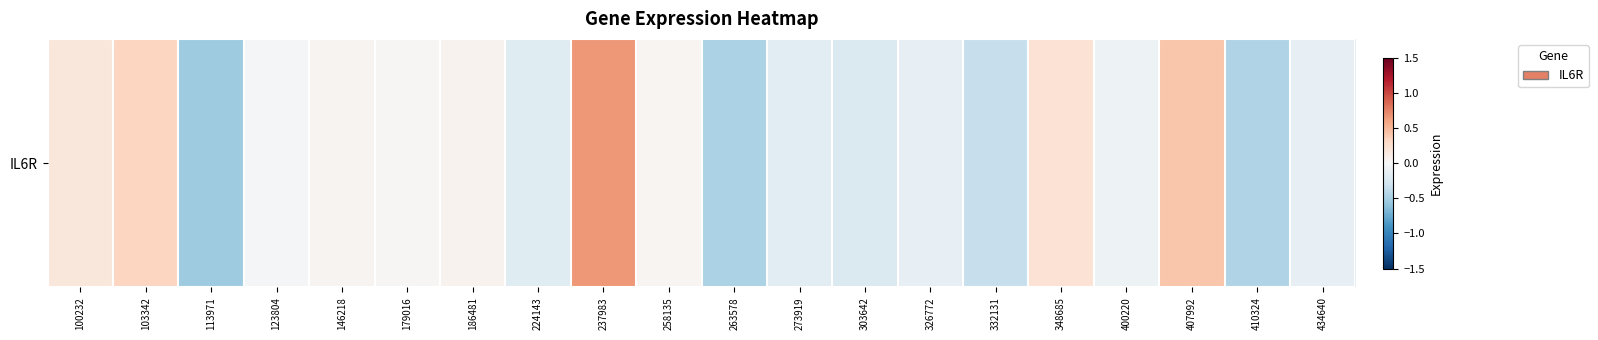

Reading left to right, list all the values displayed in this chart.

100232=0.2	103342=0.3	113971=-0.5	123804=-0.0	146218=0.0	179016=0.0	186481=0.1	224143=-0.2	237983=0.7	258135=0.0	263578=-0.5	273919=-0.2	303642=-0.2	326772=-0.1	332131=-0.3	348685=0.2	400220=-0.1	407992=0.4	410324=-0.5	434640=-0.1